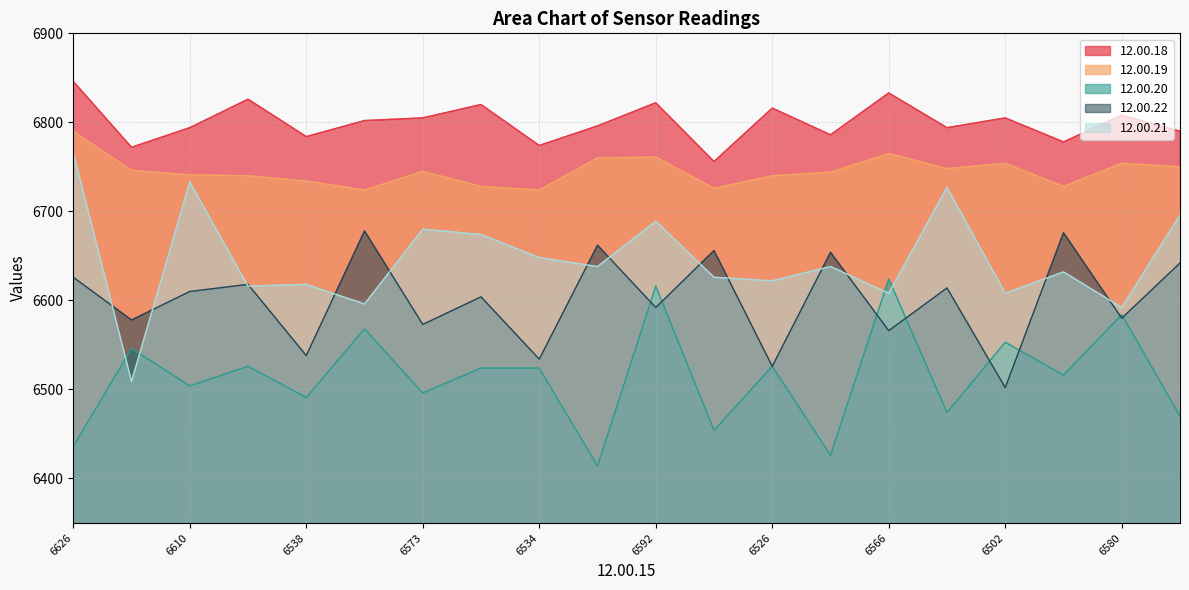

Which series has the largest range (max minus min)?

12.00.21